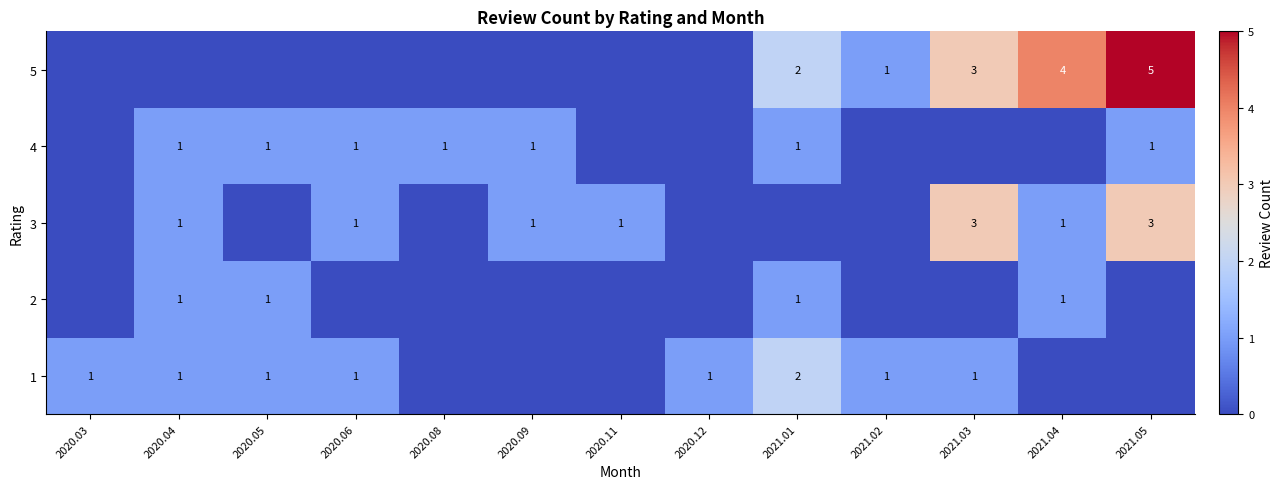

Is the value of 5 at 2021.05 greater than the value of 3 at 2021.05?

Yes